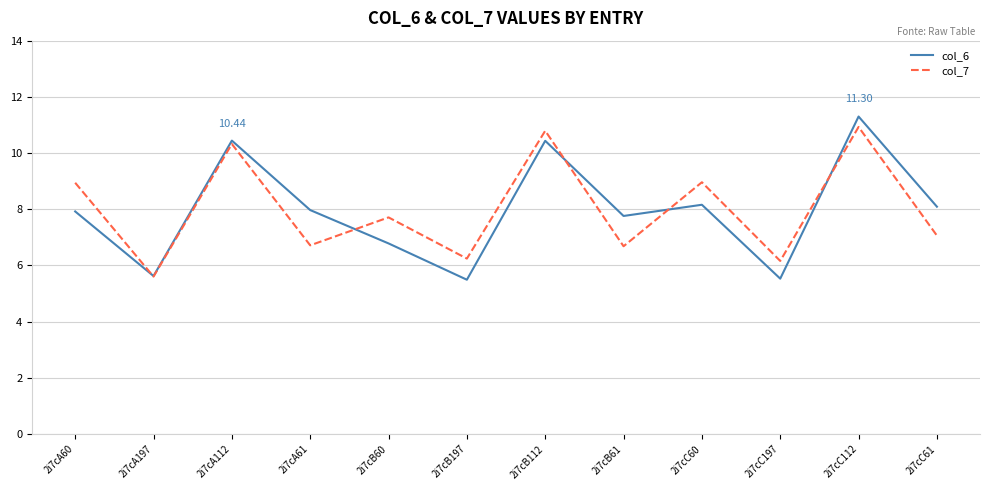

Does the chart have visible grid lines?

Yes